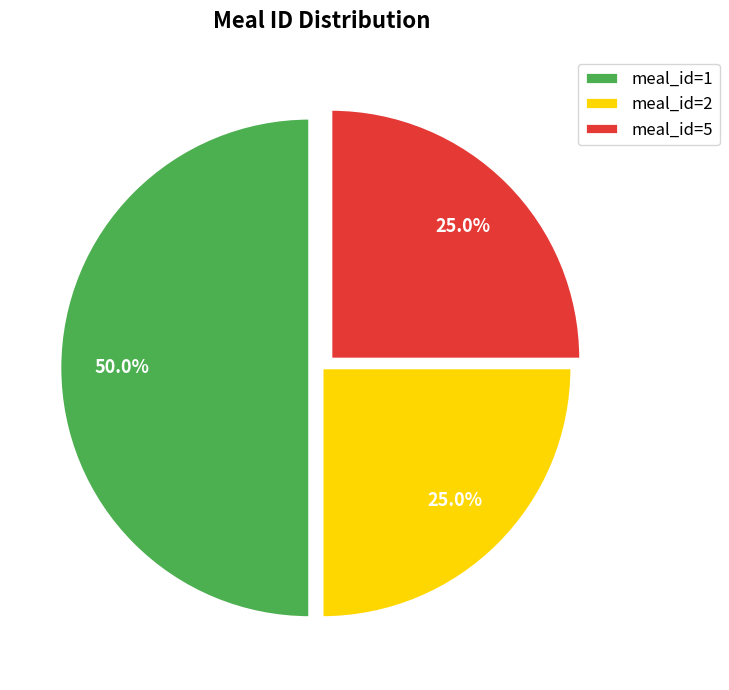

Which slice is the largest?

meal_id=1